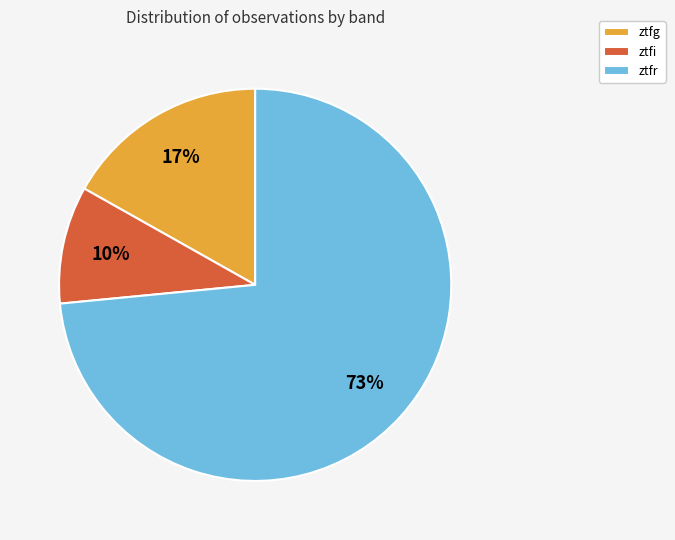

What is the smallest slice in the pie chart?

ztfi